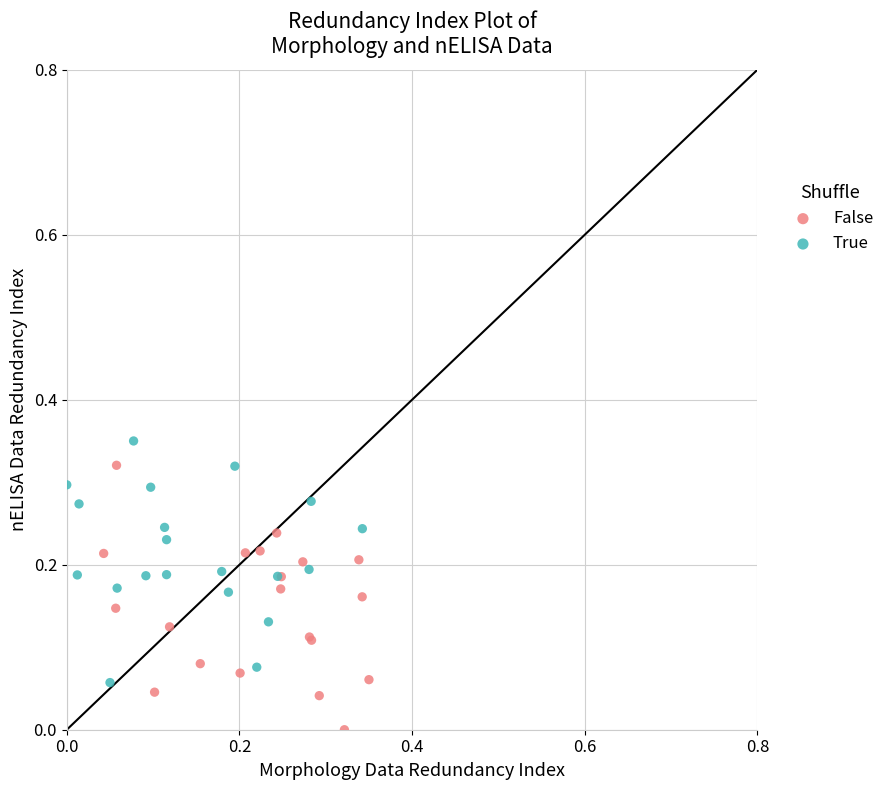

Which series contains the lowest Y value?

False